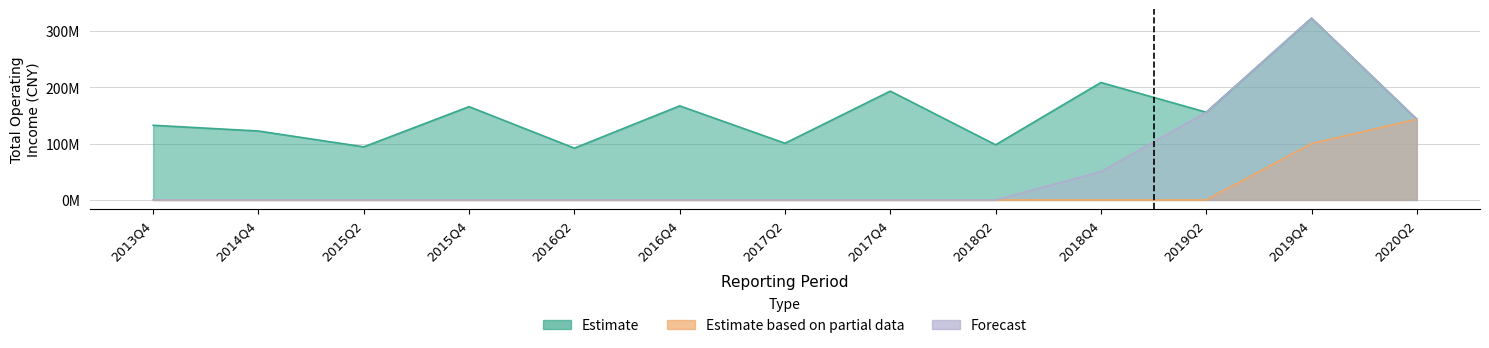

Reading right to left, list all the values displayed in this chart.

Estimate: 143098878.5	322320942.2	155510951.2	208224464.4	97767301.2	192913846.8	100487673.7	166791831.0	91806680.8	165388924.1	94117381.9	122173489.9	132385059.8
Estimate based on partial data: 143098878.5	100000000.0	0.0	0.0	0.0	0.0	0.0	0.0	0.0	0.0	0.0	0.0	0.0
Forecast: 143098878.5	322320942.2	155510951.2	50000000.0	0.0	0.0	0.0	0.0	0.0	0.0	0.0	0.0	0.0